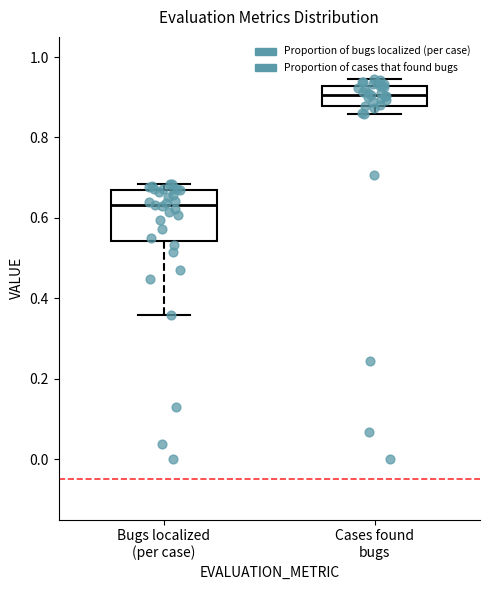

Reading left to right, read every box against the y-axis: the position of its median line, the range the box covers, and the ends of its whiskers. The values are not printed on the chart, so give them approximately, as read against the axis.

Bugs localized (per case): median 0.64, box 0.54 to 0.66, whiskers 0.36 to 0.68
Cases found bugs: median 0.90, box 0.88 to 0.92, whiskers 0.86 to 0.94